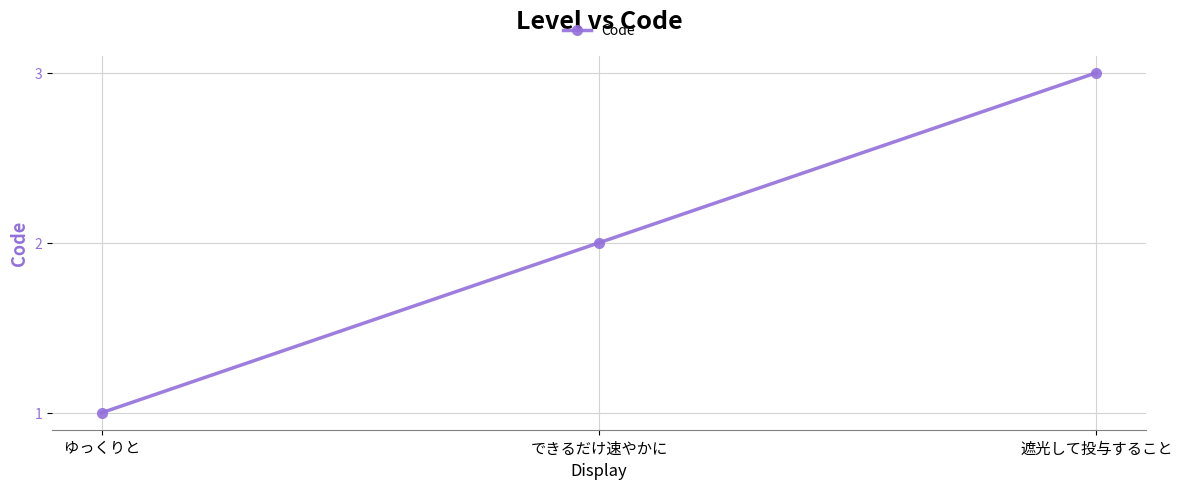

What is the value of the 1st point from the left?

1